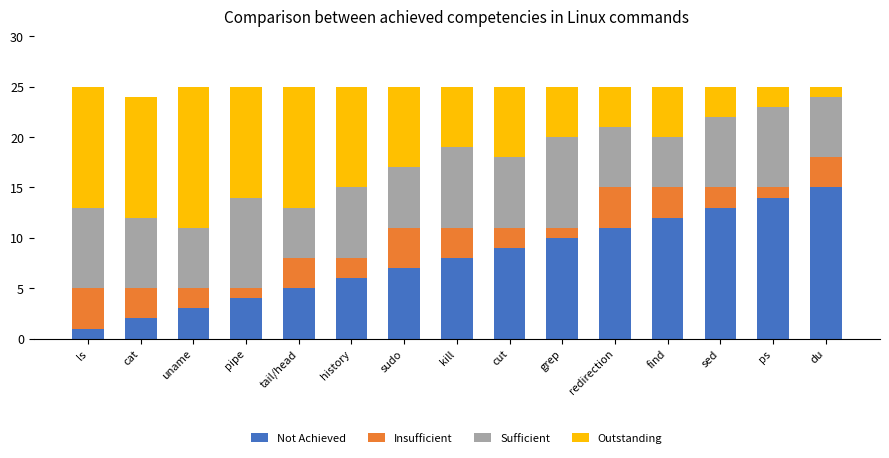

How many data points in Not Achieved are less than 8?

7